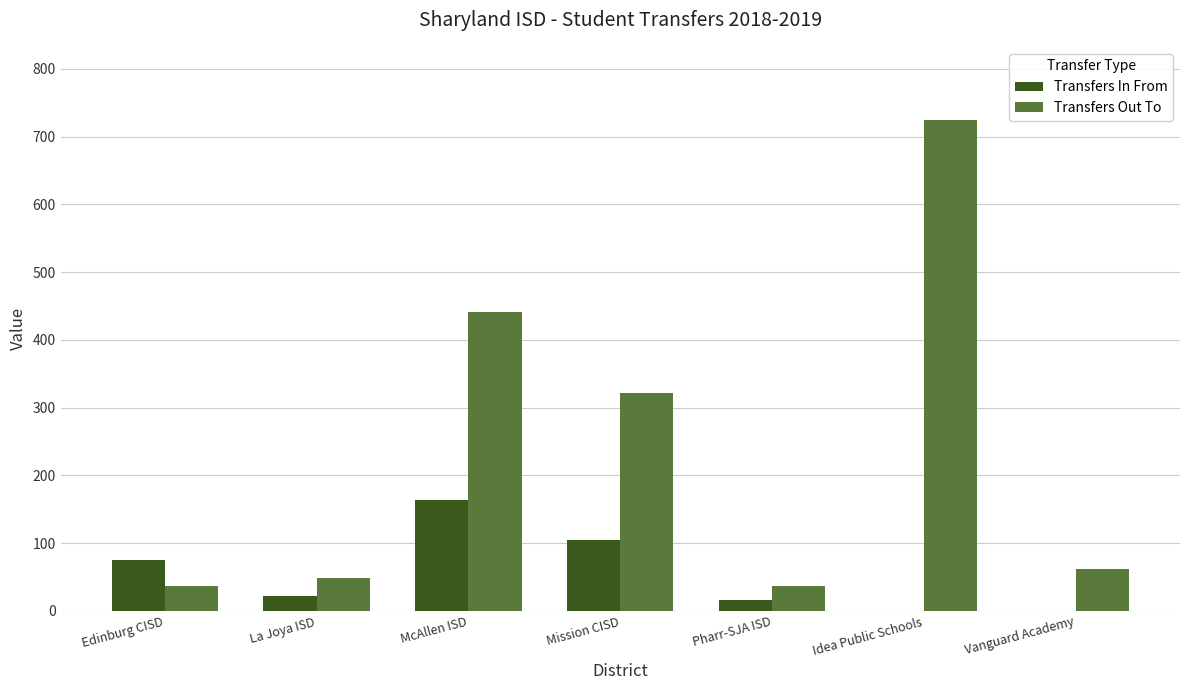

What is the sum of the Transfers Out To values at Idea Public Schools and Vanguard Academy?

786